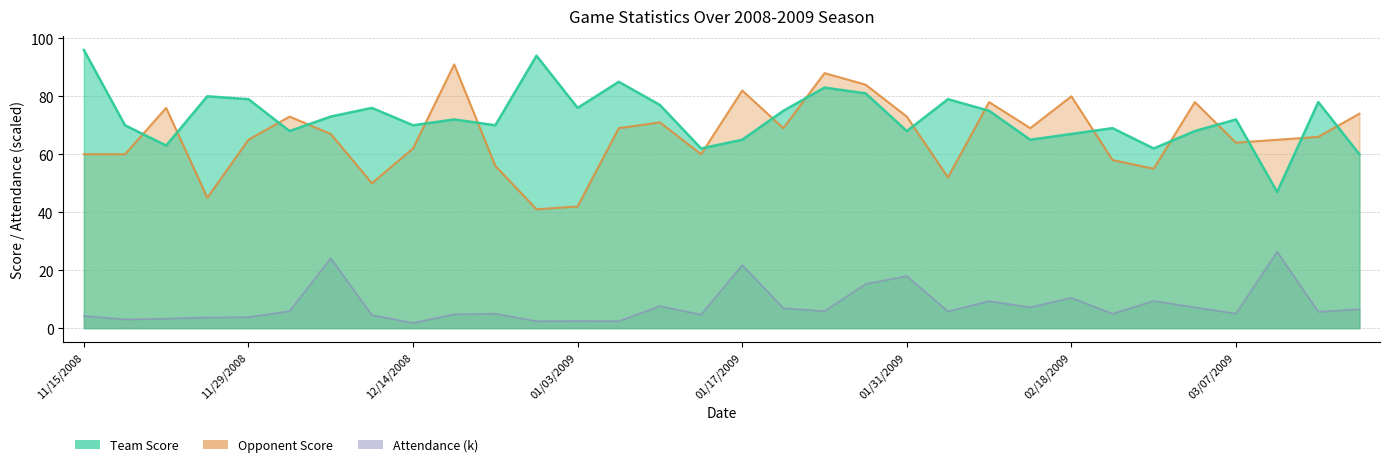

What is the label of the 8th point from the right?

02/18/2009